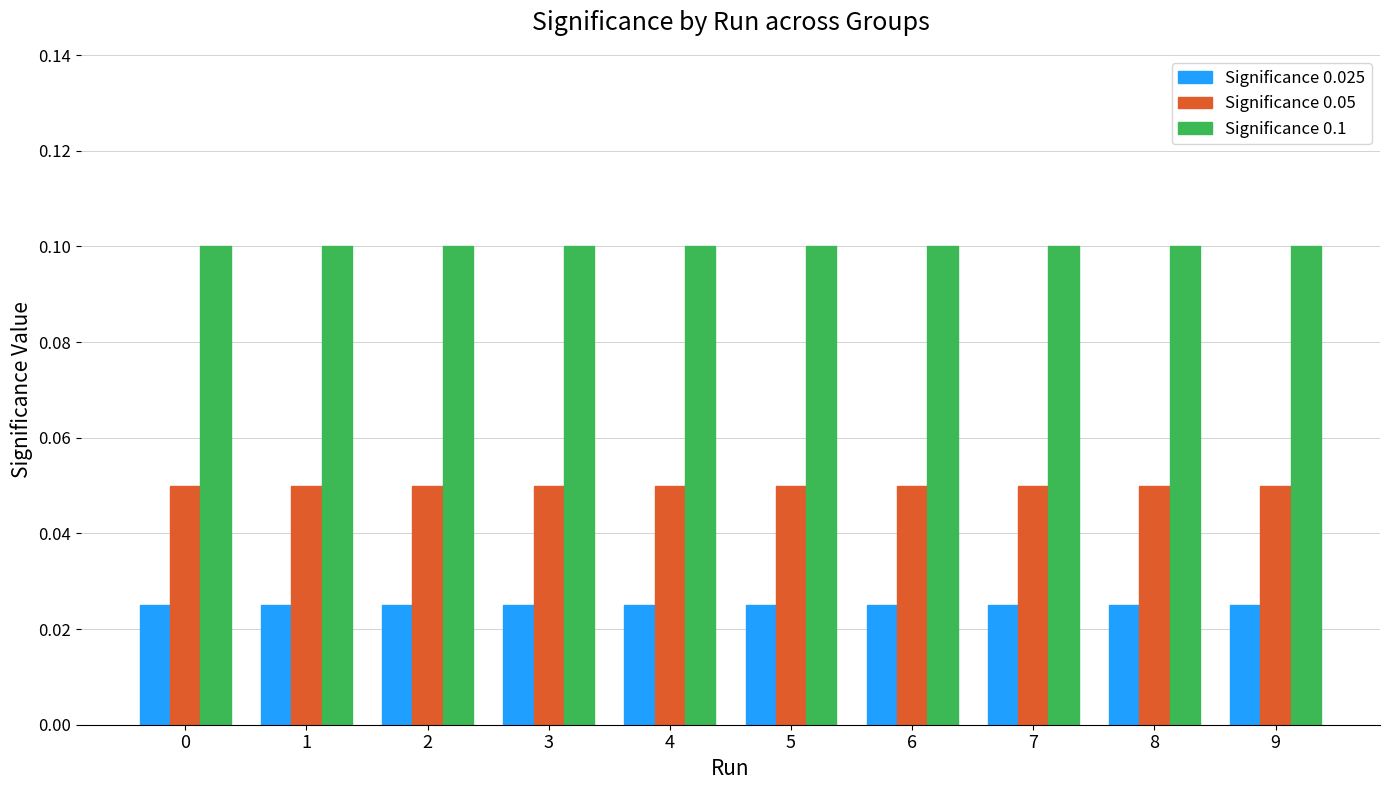

Is the value of Significance 0.025 at 9 greater than the value of Significance 0.1 at 4?

No